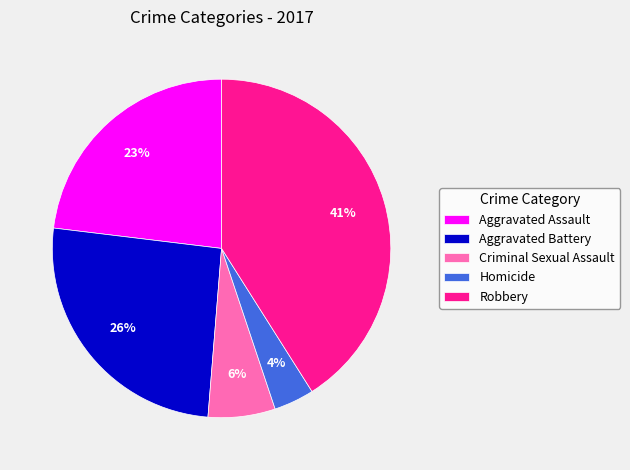

Does any single category account for the majority?

No